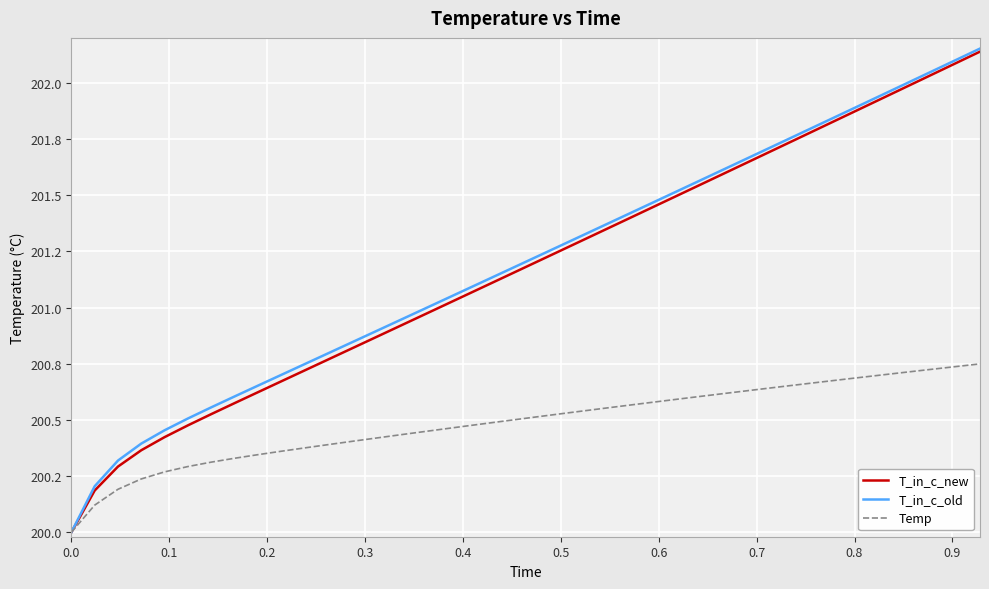

What are all the series names shown in the legend?

T_in_c_new, T_in_c_old, Temp